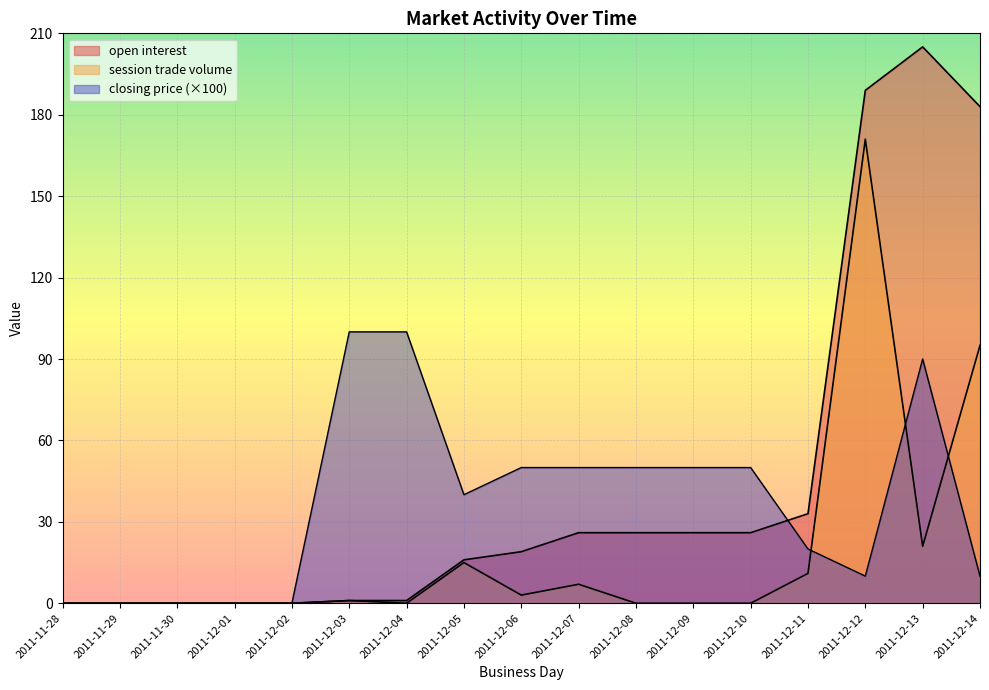

Reading left to right, extract all data points from this chart.

open interest: 0	0	0	0	0	1	1	16	19	26	26	26	26	33	189	205	183
session trade volume: 0	0	0	0	0	1	0	15	3	7	0	0	0	11	171	21	95
closing price: 0	0	0	0	0	100	100	40	50	50	50	50	50	20	10	90	10